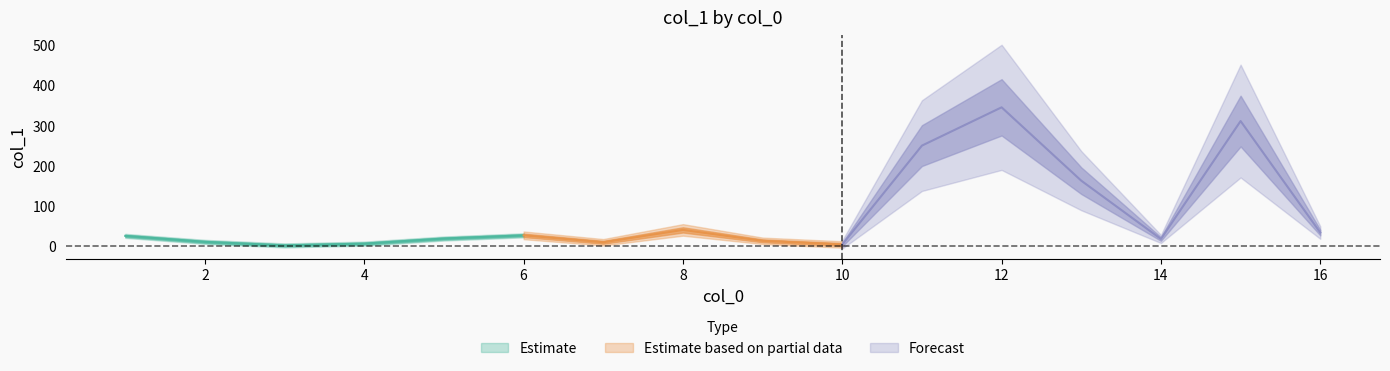

Reading left to right, what are all the values shown in this chart?

26.2	11.3	2.5	6.9	19.6	27.5	10.3	41.0	13.9	4.8	250.4	345.5	163.3	18.5	311.4	34.4